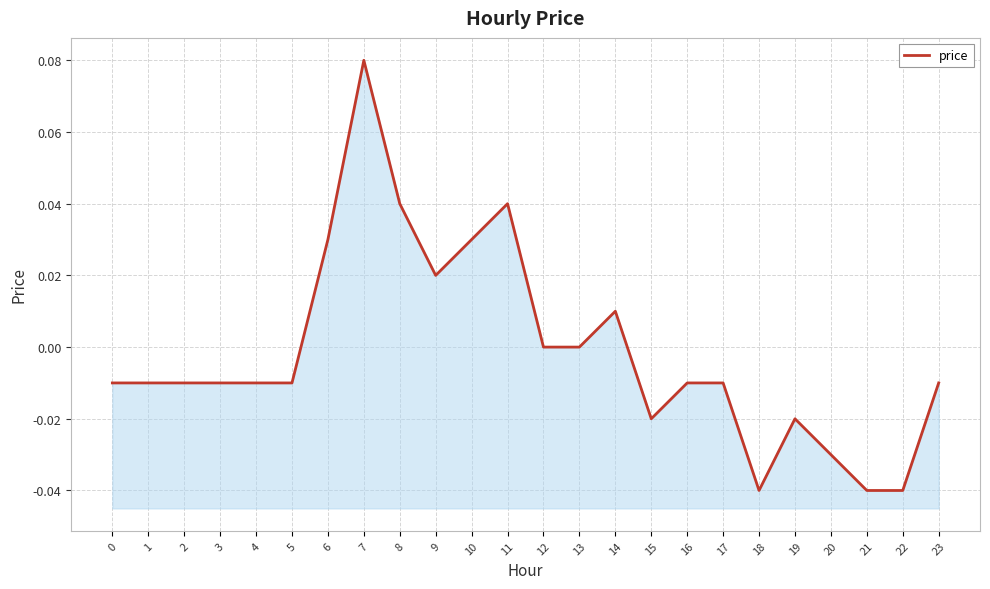

At which category does the chart reach its peak across all series?

7